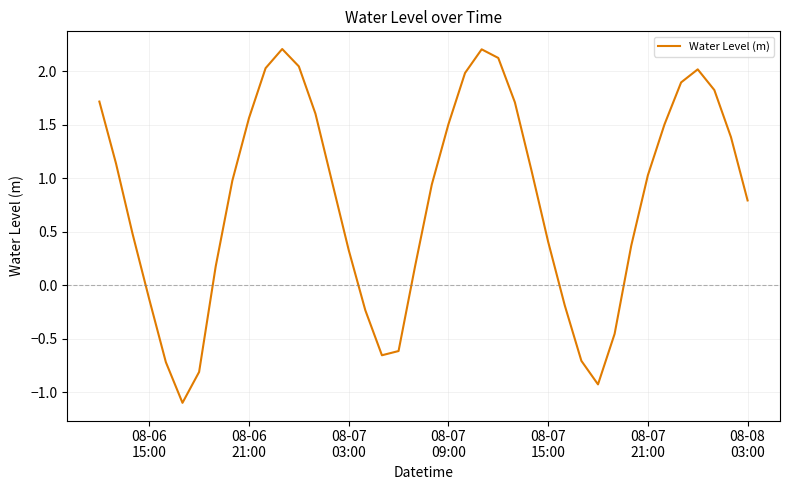

What is the minimum value shown in the chart?

-1.1